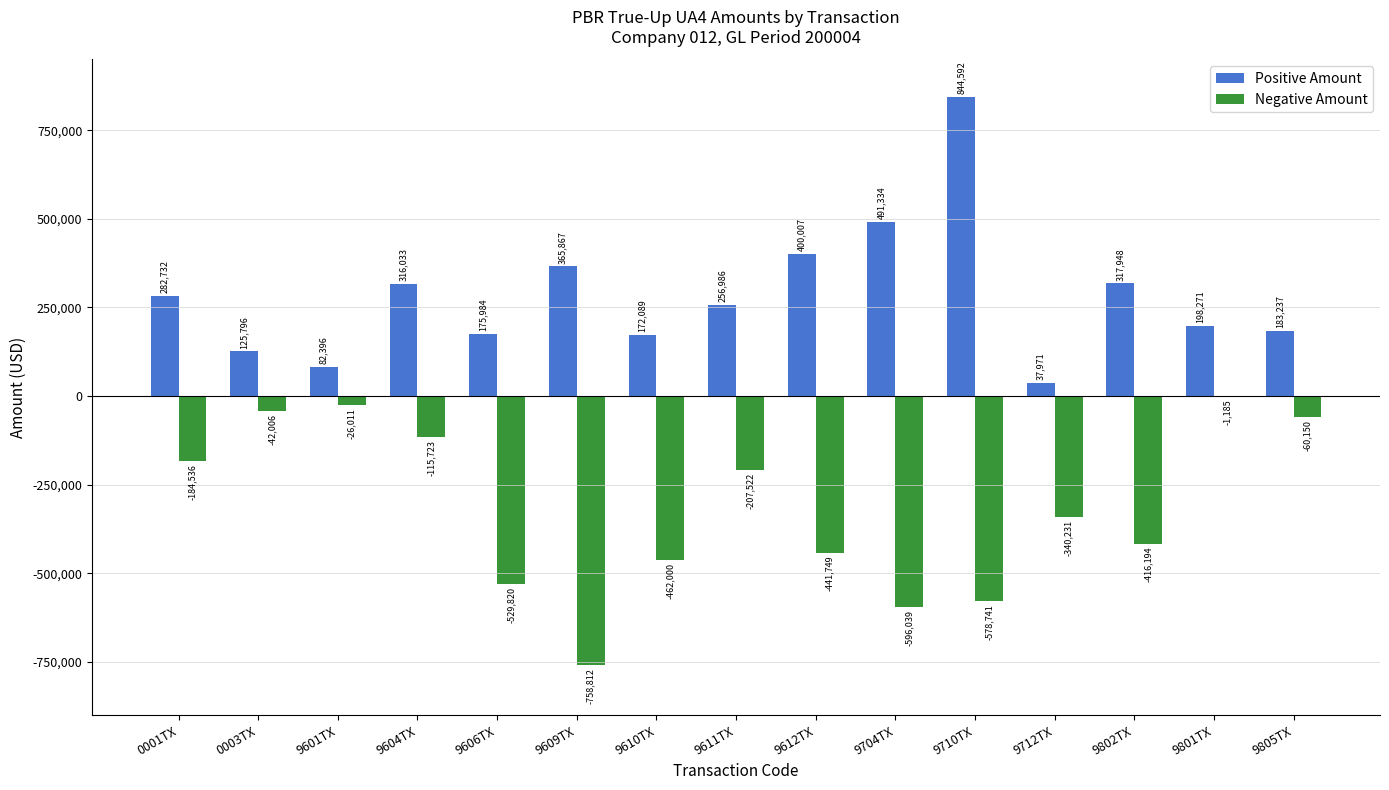

Are the bars grouped side by side (vs. stacked)?

Yes